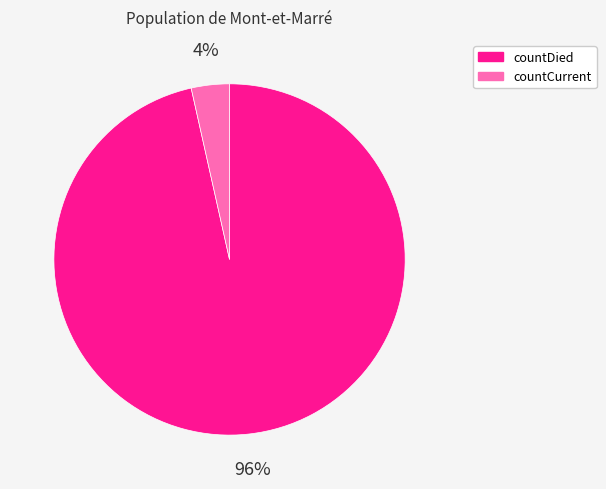

Between countCurrent and countDied, which is larger?

countDied